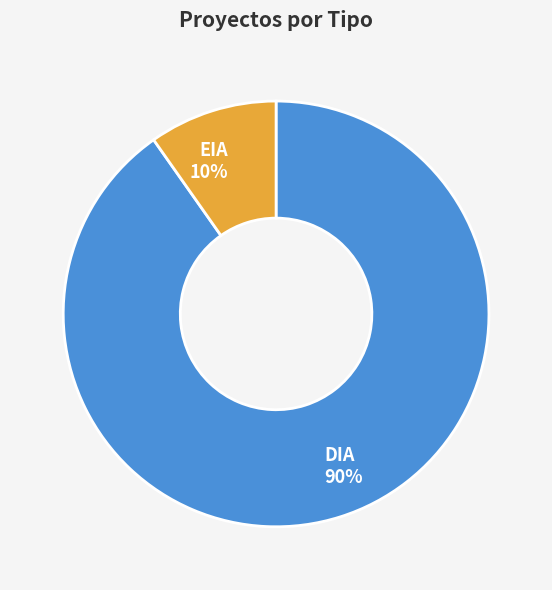

What percentage is the EIA slice, to the nearest percent?

10%